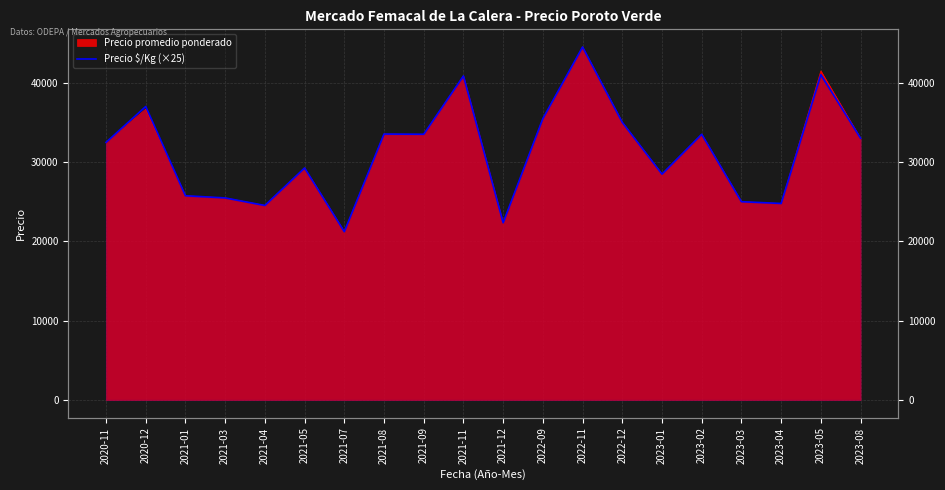

List the labels in order of value, smallest first.

2021-07, 2021-12, 2021-04, 2023-04, 2023-03, 2021-03, 2021-01, 2023-01, 2021-05, 2020-11, 2023-08, 2021-09, 2023-02, 2021-08, 2022-12, 2022-09, 2020-12, 2021-11, 2023-05, 2022-11